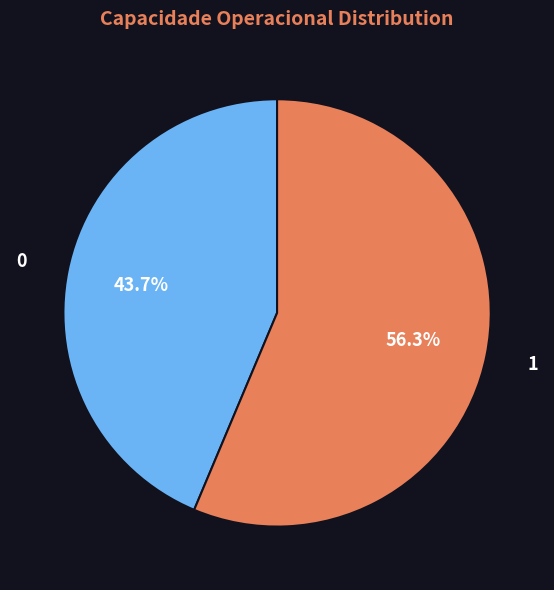

Does 1 account for over 50% of the chart?

Yes